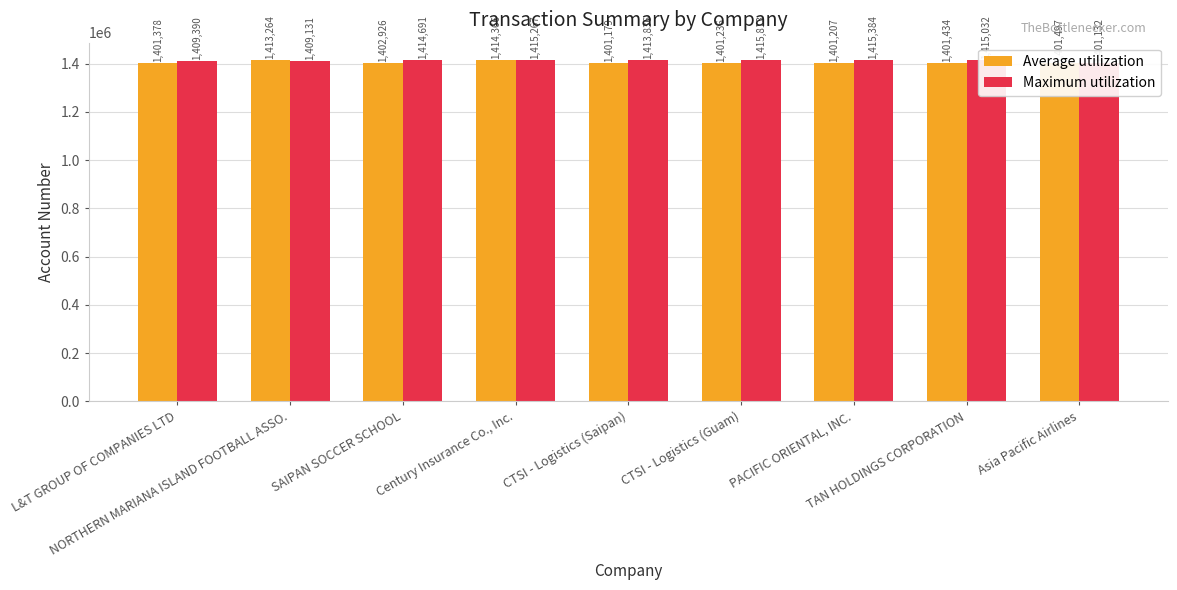

How many values in the Average utilization series exceed 1401434?

4